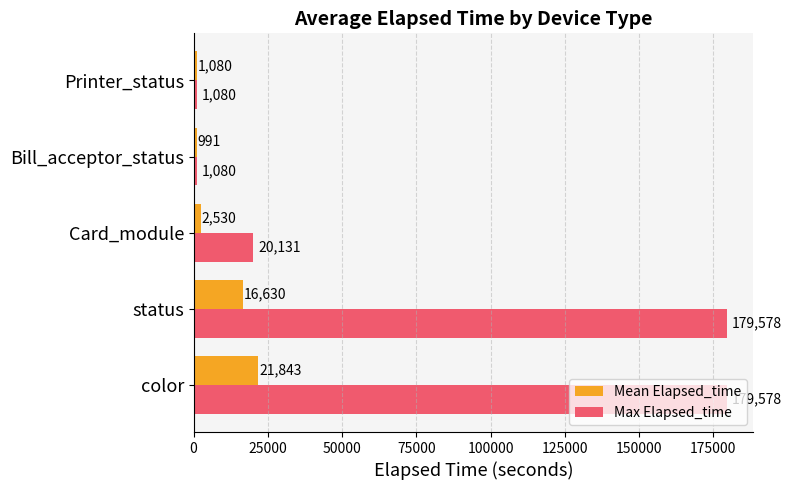

True or false: Mean Elapsed_time has a value of 2530.1 at Card_module.

True